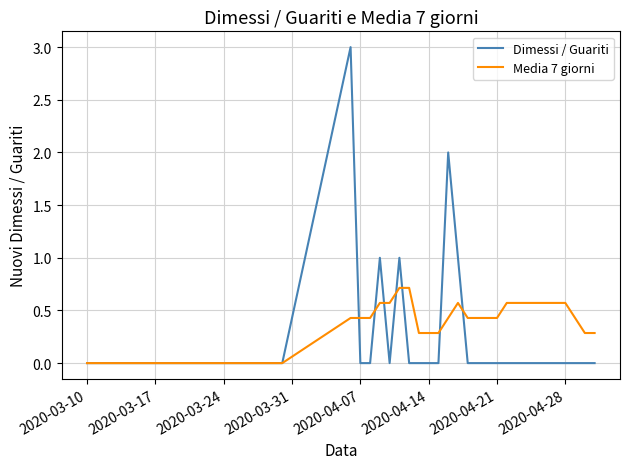

What is the difference between the maximum and minimum values in the Dimessi / Guariti series?

3.0